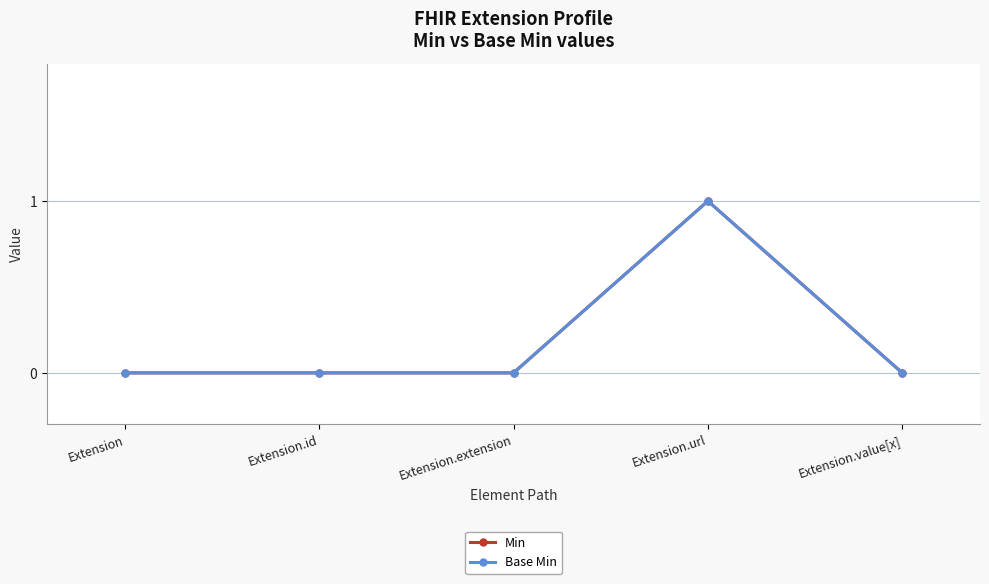

At how many categories does at least one series exceed 0?

1